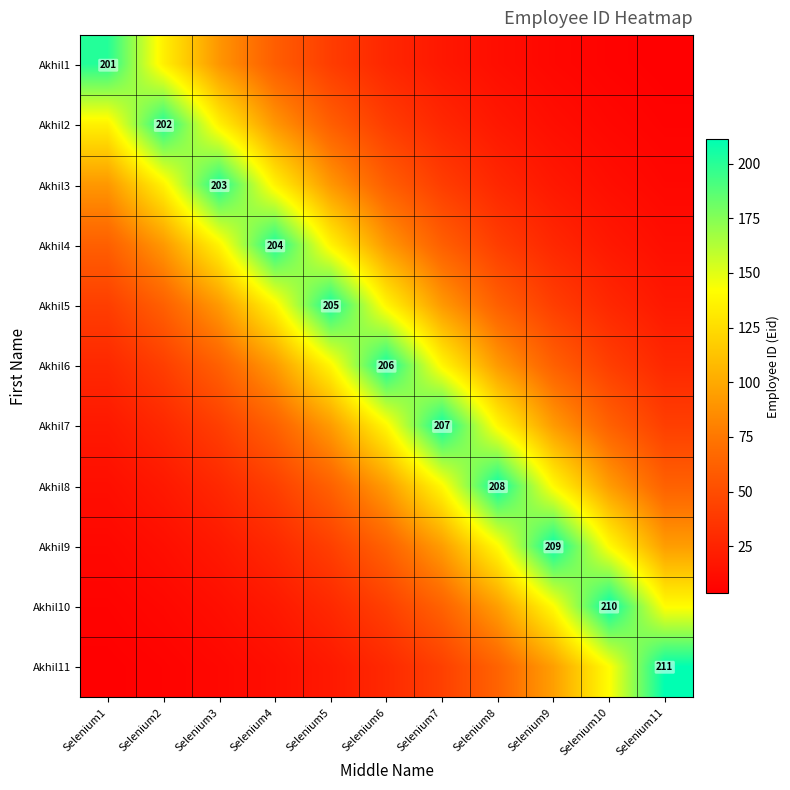

At how many categories does at least one series exceed 61?

11